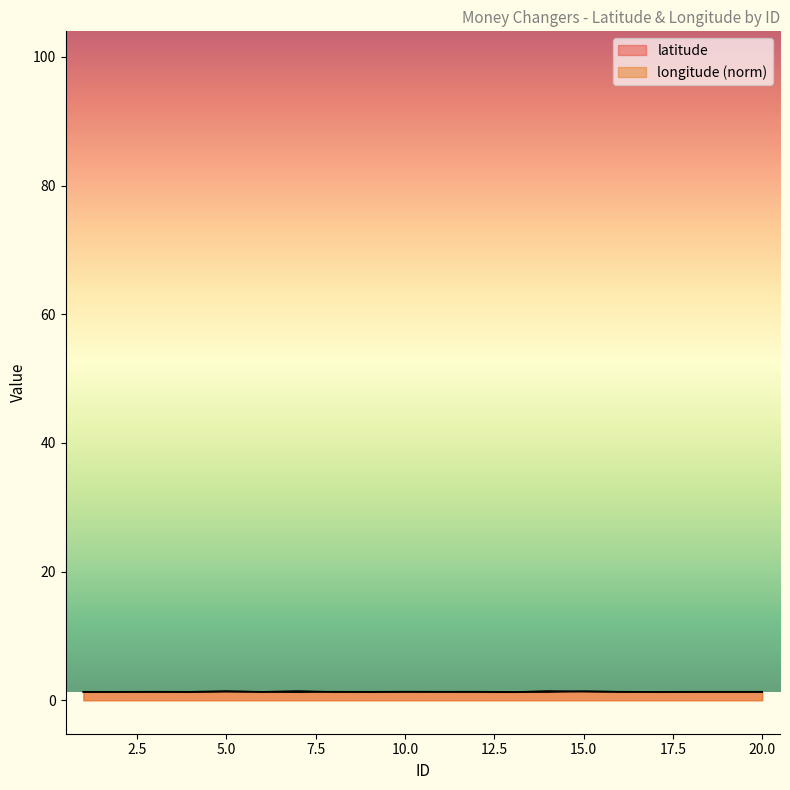

What is the sum of all latitude values?

26.2